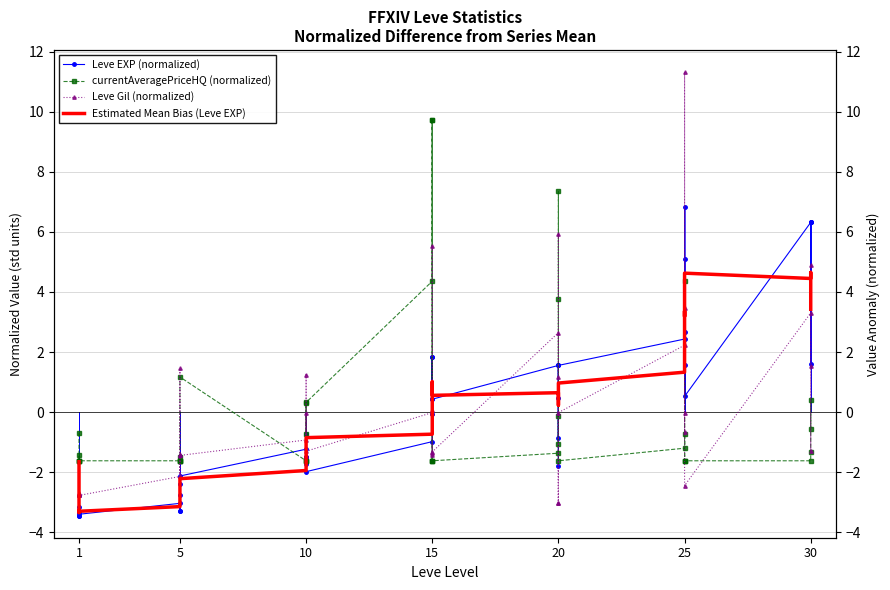

The Leve EXP (normalized) series shows -4.6 at 1. True or false?

False